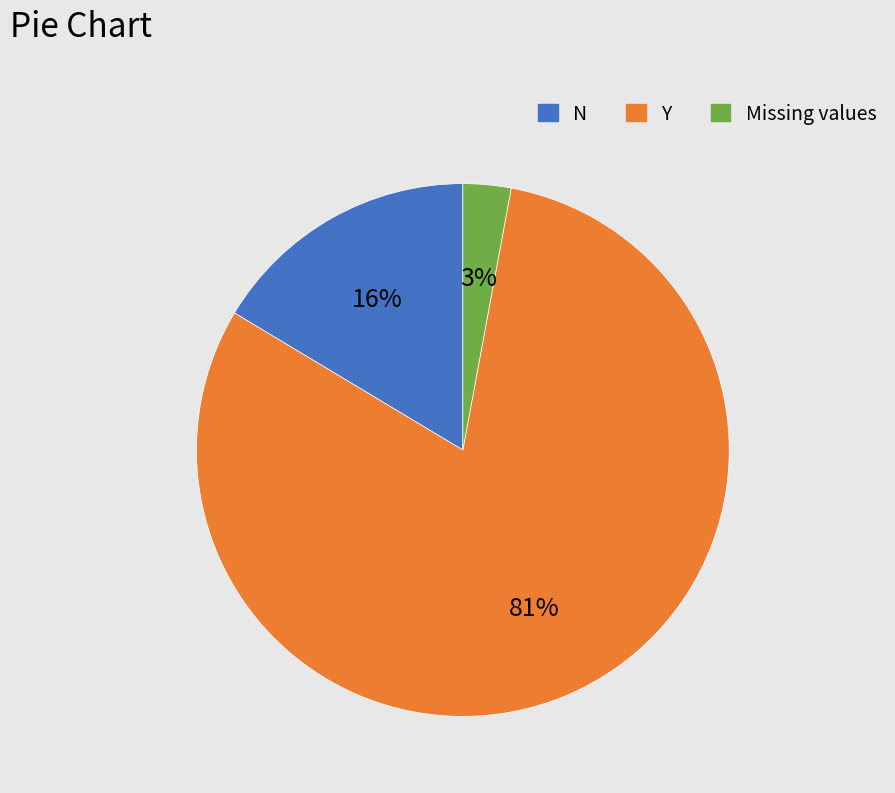

Which has a higher value, Y or N?

Y